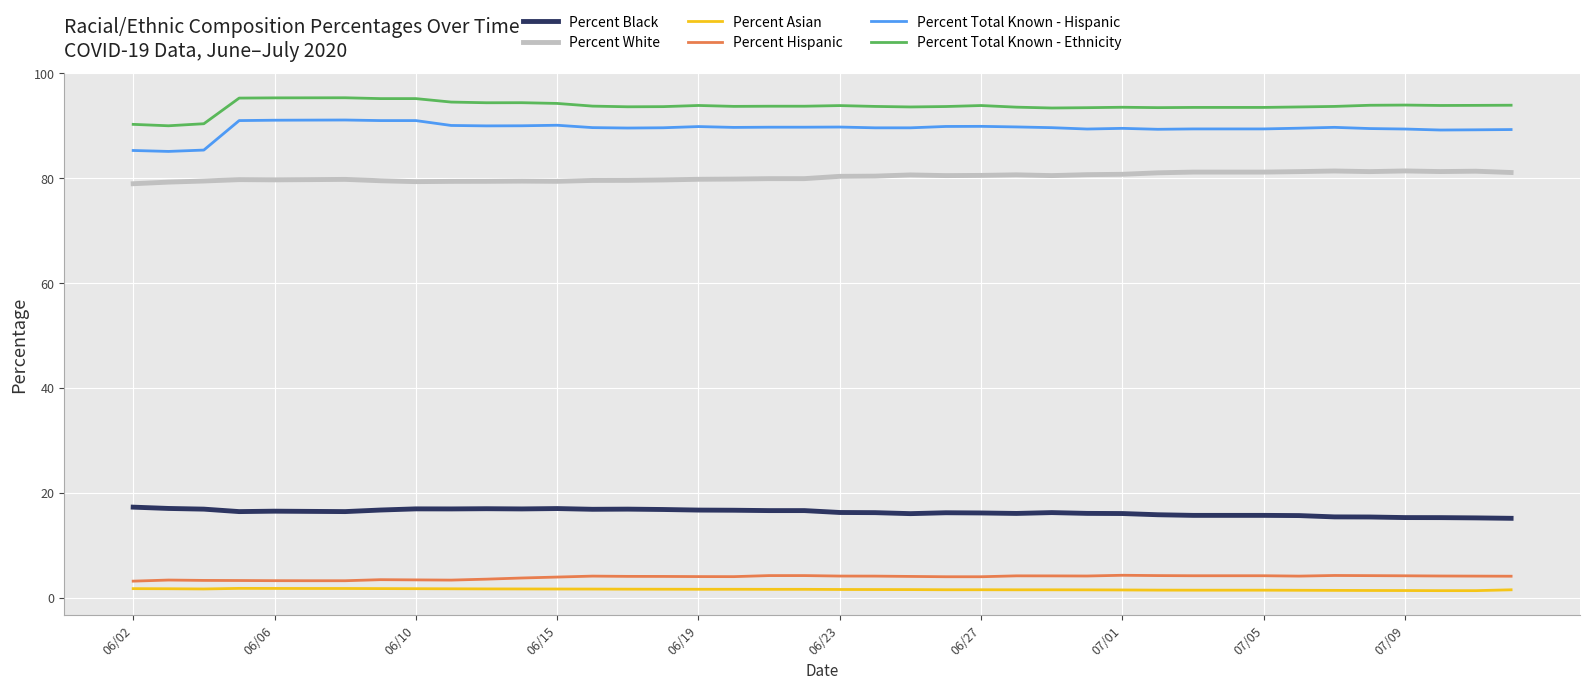

True or false: Percent Asian and Percent Black cross at least once.

False